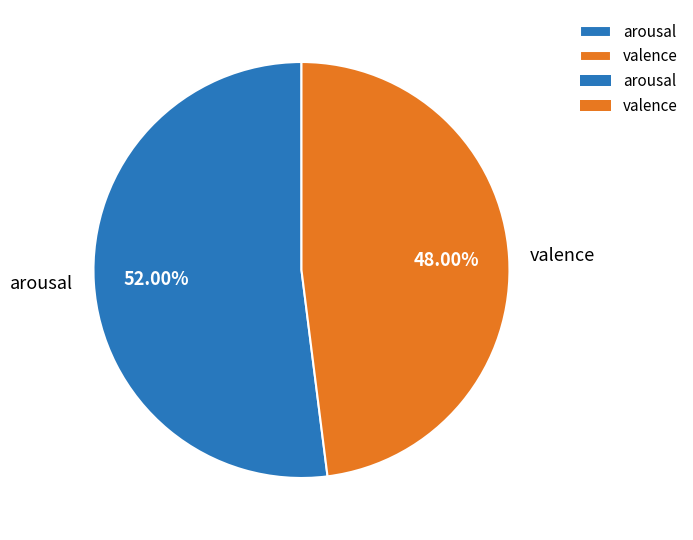

To the nearest percent, what percentage of the pie is valence?

48%